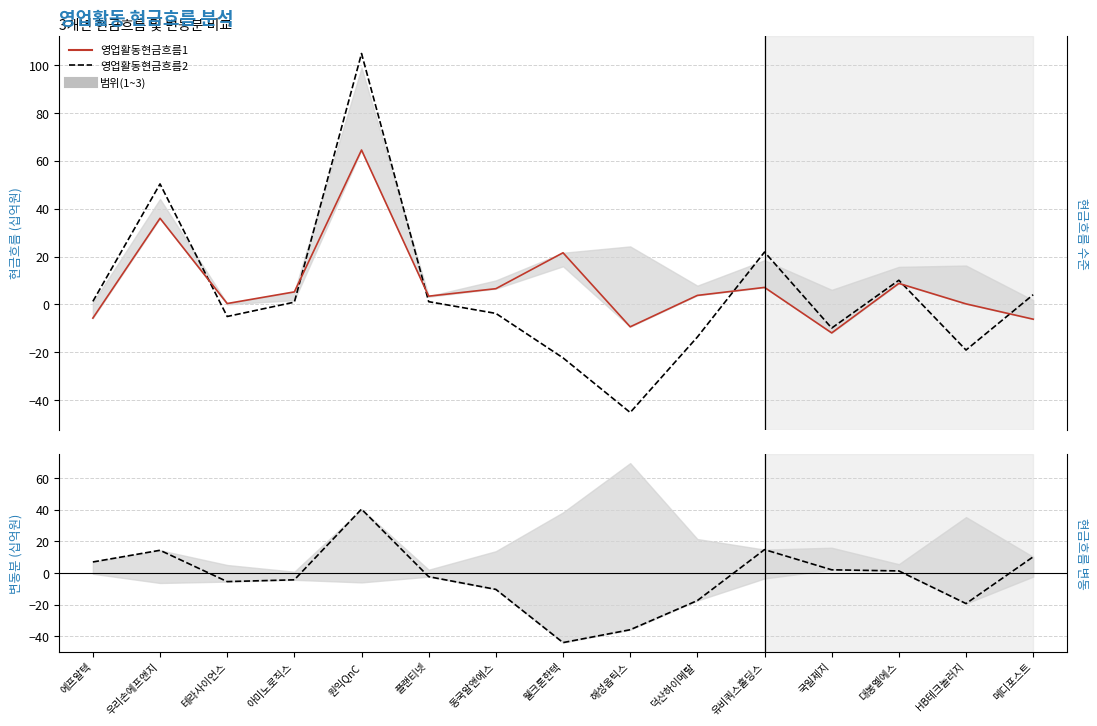

Where do 영업활동현금흐름1 and 영업활동현금흐름2 first cross each other?

우리손에프앤지 and 테라사이언스